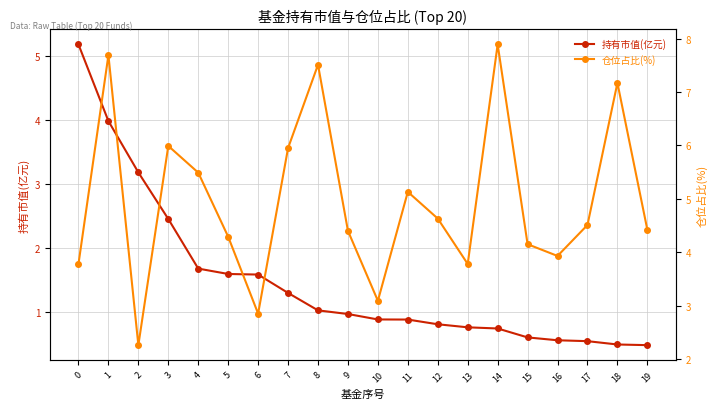

At how many categories does at least one series exceed 2?

20